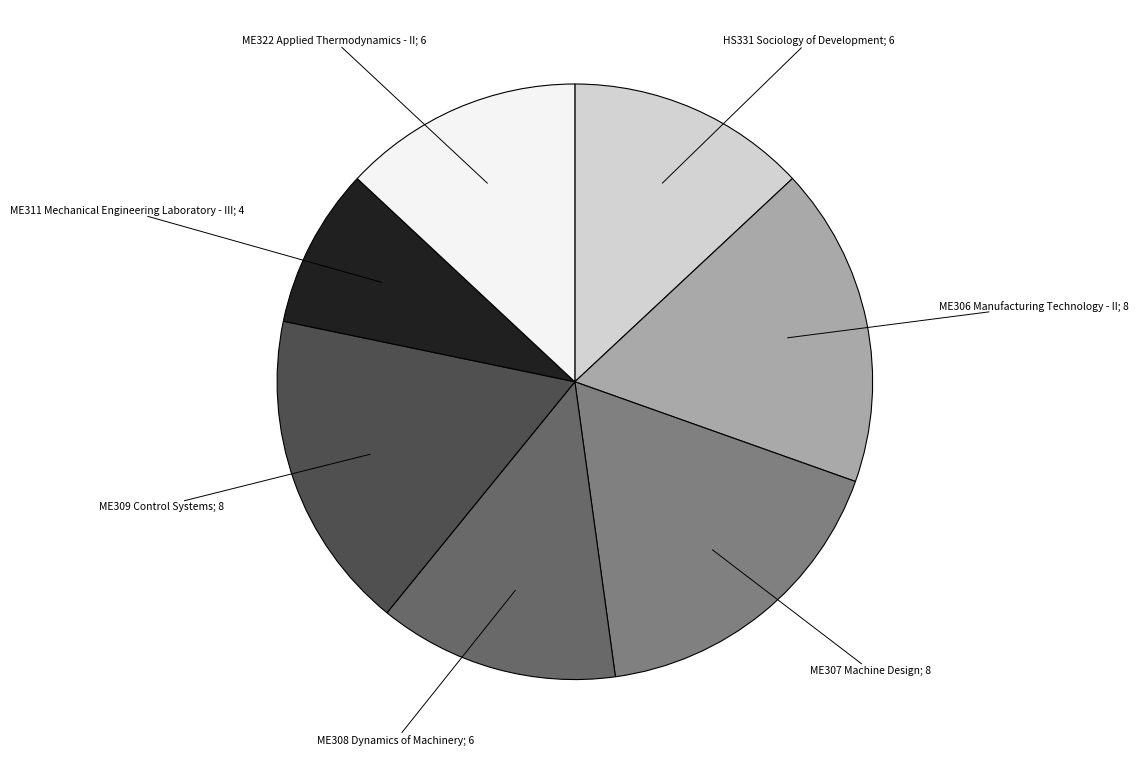

Does any single category account for the majority?

No